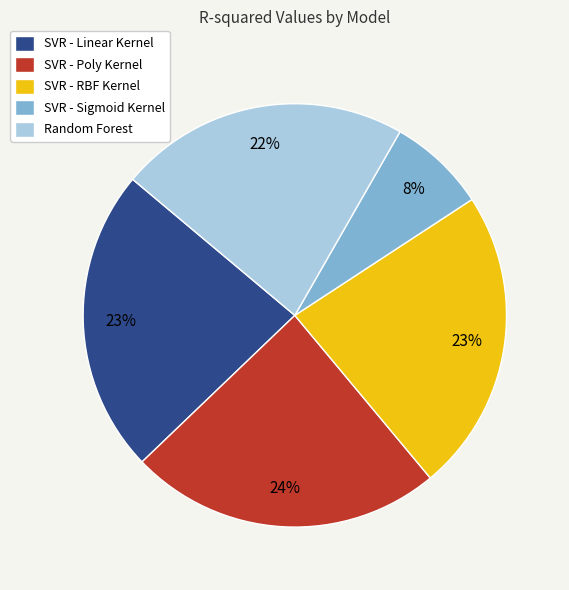

Combined, do SVR - Linear Kernel and Random Forest account for over 50%?

No